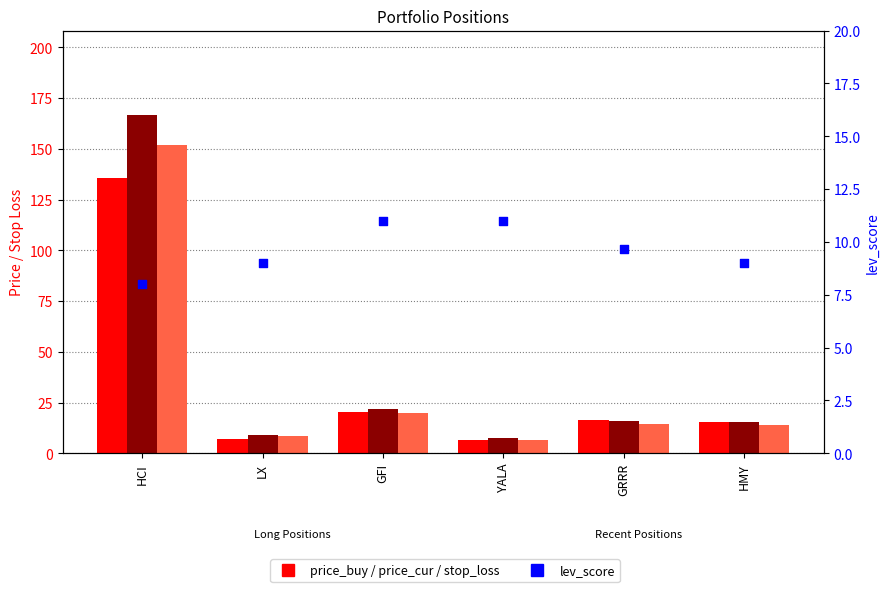

Which series contains the lowest Y value?

price_buy